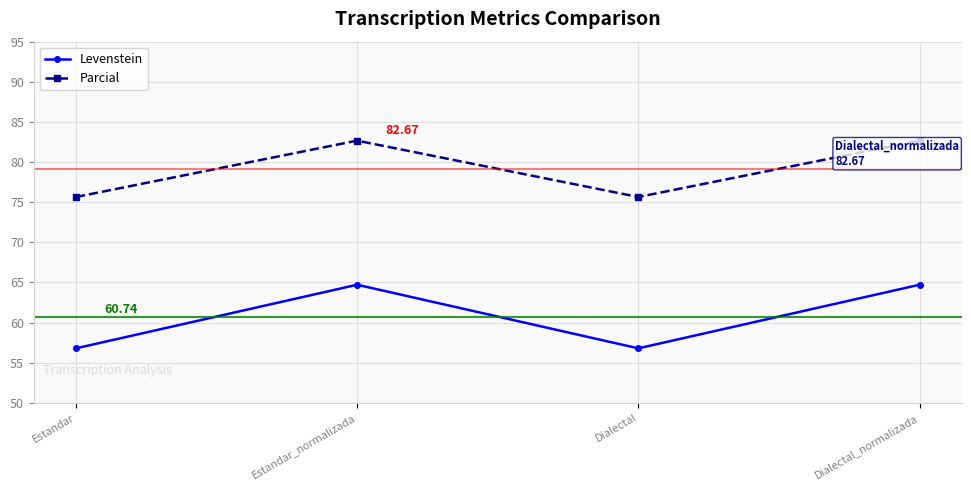

Is it true that Levenstein equals 56.8 at Estandar?

True